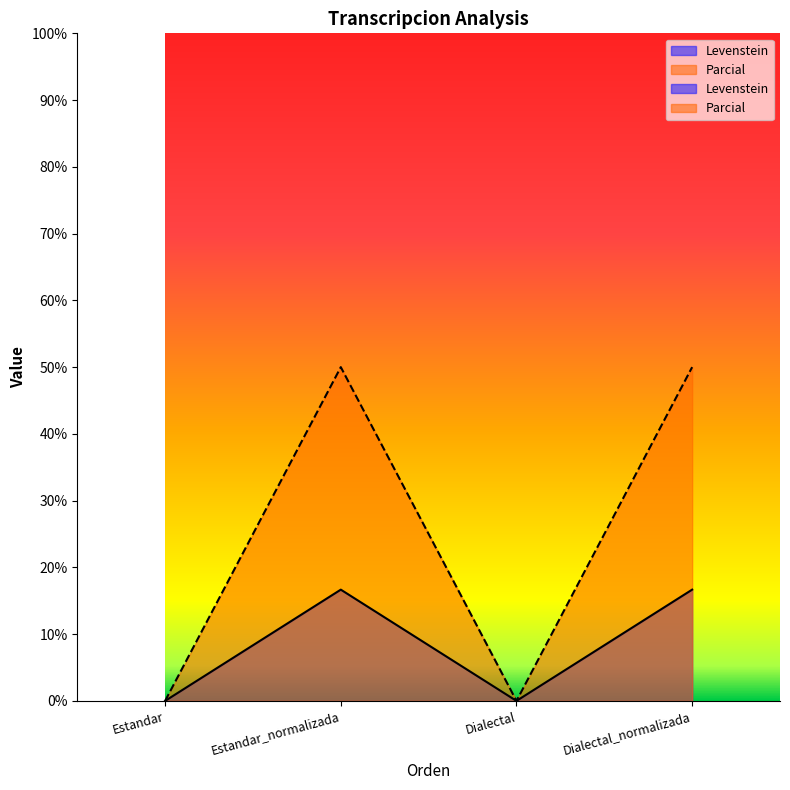

What is the maximum value for Parcial?

50.0